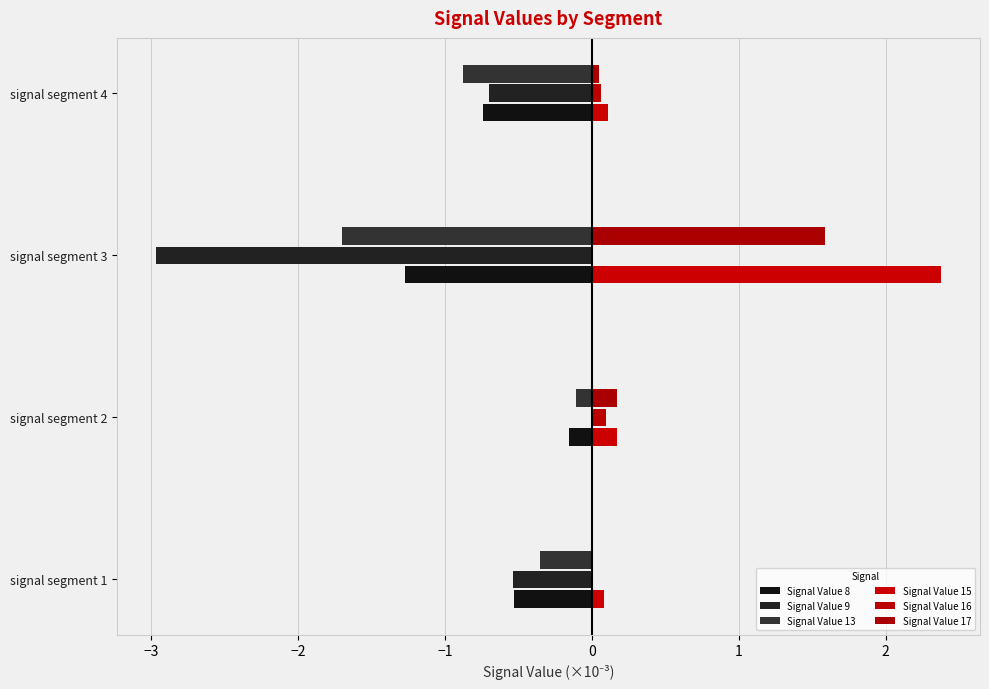

Which series has the largest total across all categories?

Signal Value 15